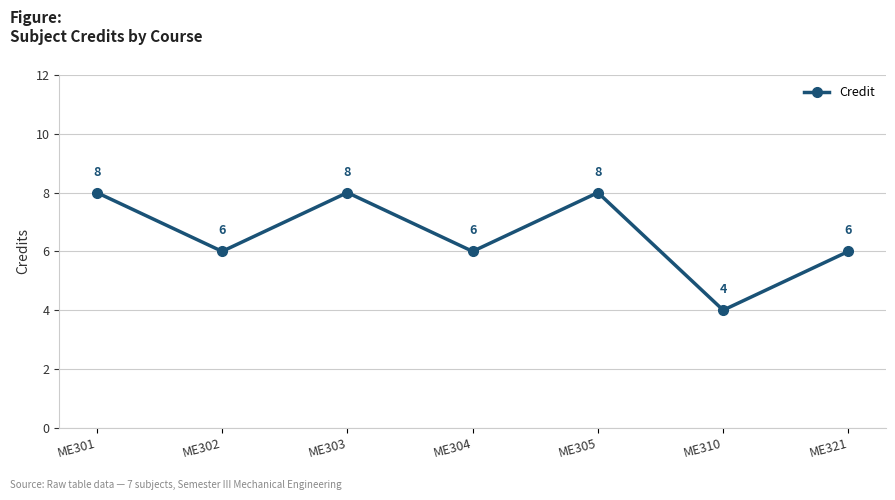

How many data points does each series have?

7